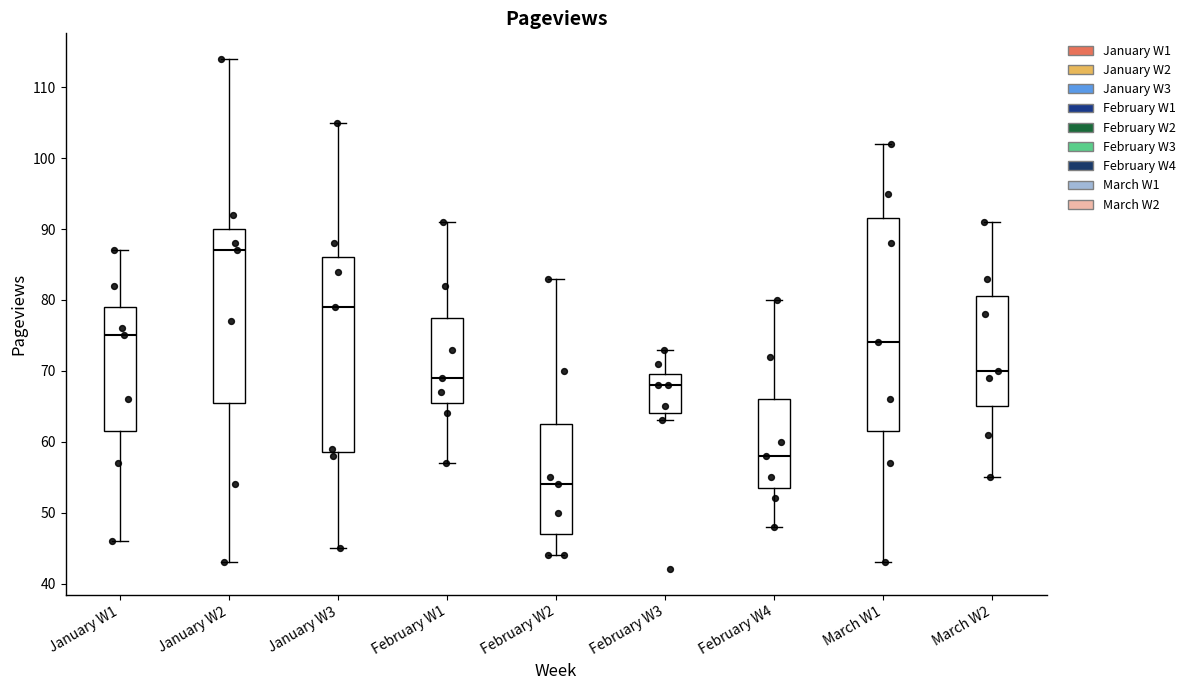

Which box's median line is the lowest?

February W2